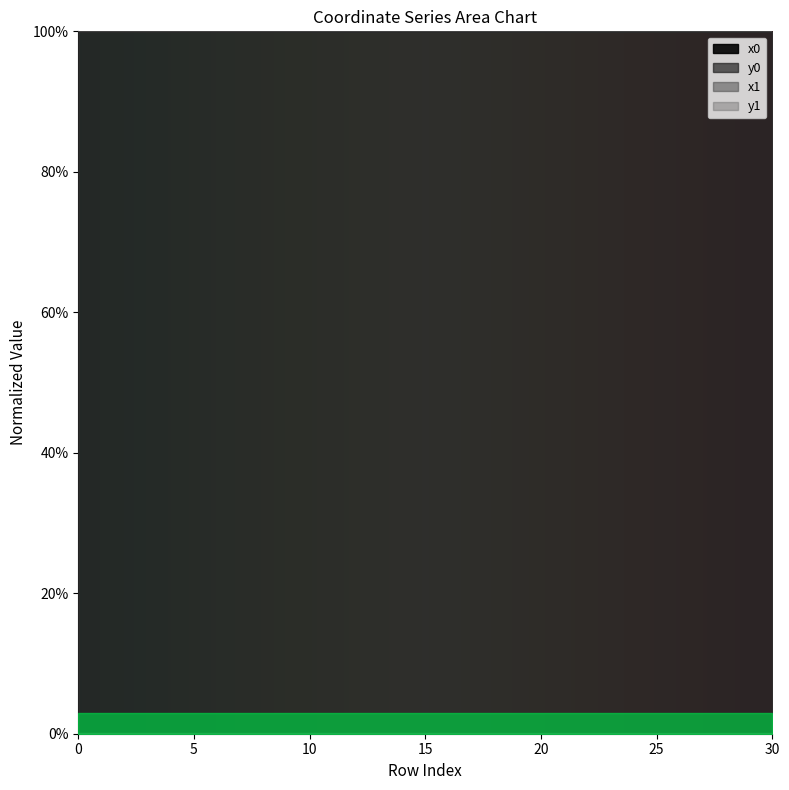

Where is the first local maximum for x0?

1